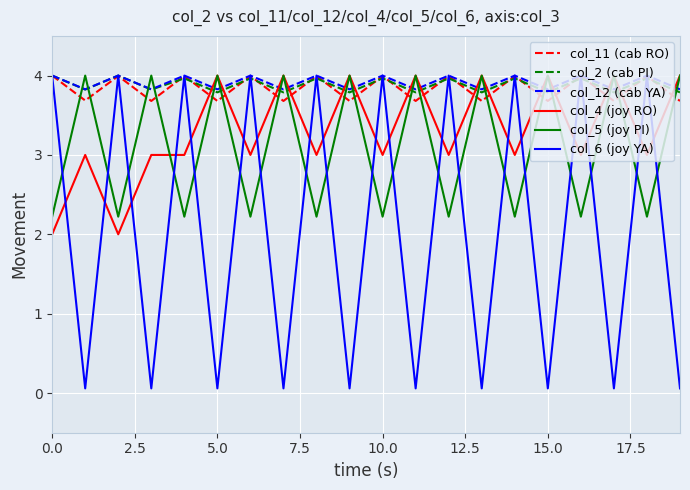

Which series has the largest range (max minus min)?

col_6 (joy YA)